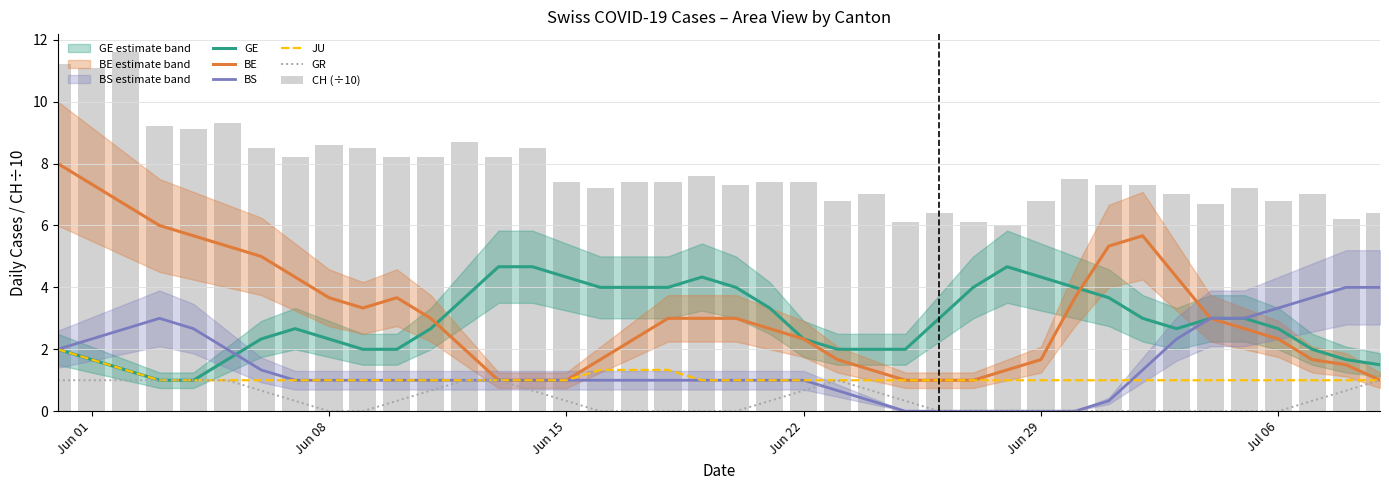

Which series has the largest total across all categories?

CH (÷10)